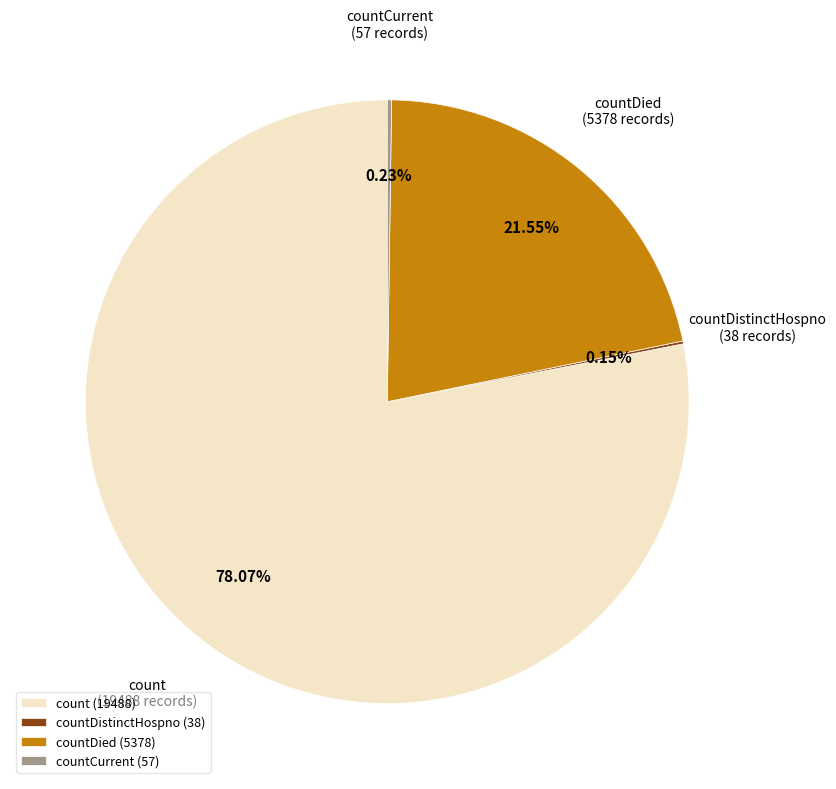

What is the largest slice in the pie chart?

count